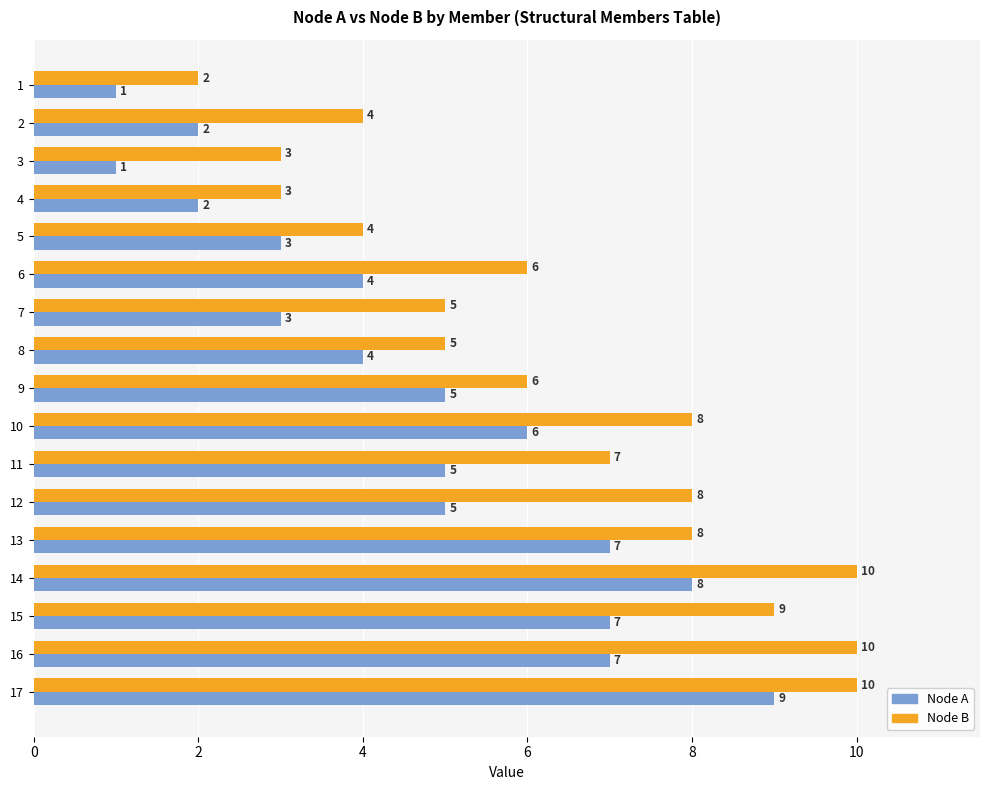

At which category is the sum across all series the highest?

17